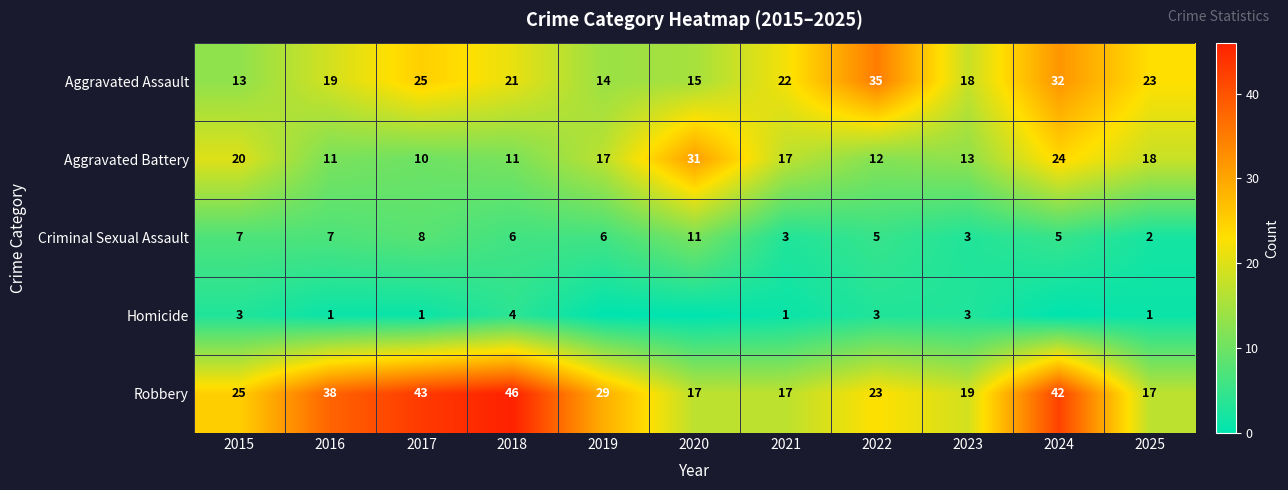

Is the value of Aggravated Battery at 2022 greater than the value of Robbery at 2025?

No